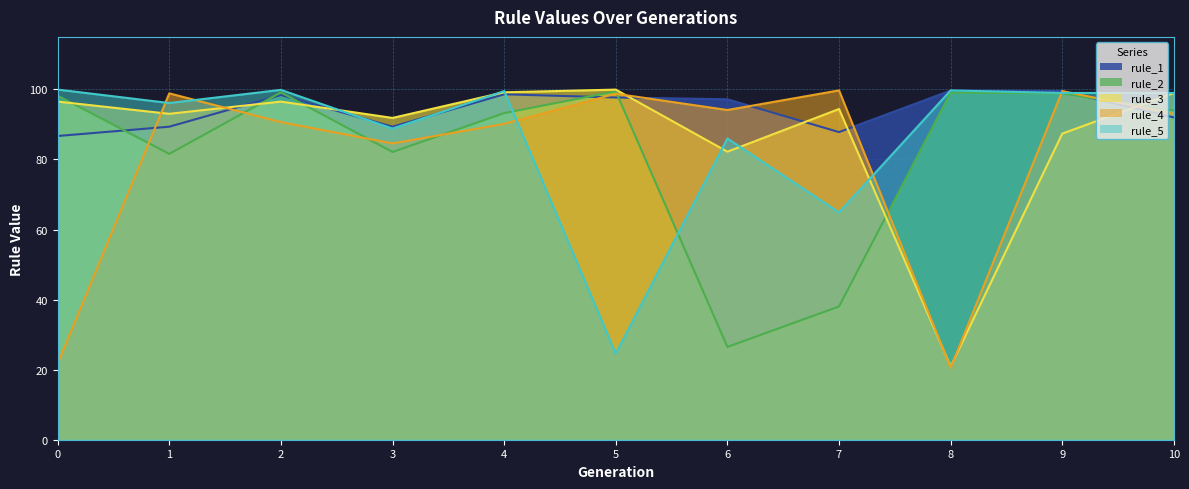

What is the minimum value for rule_1?

86.7